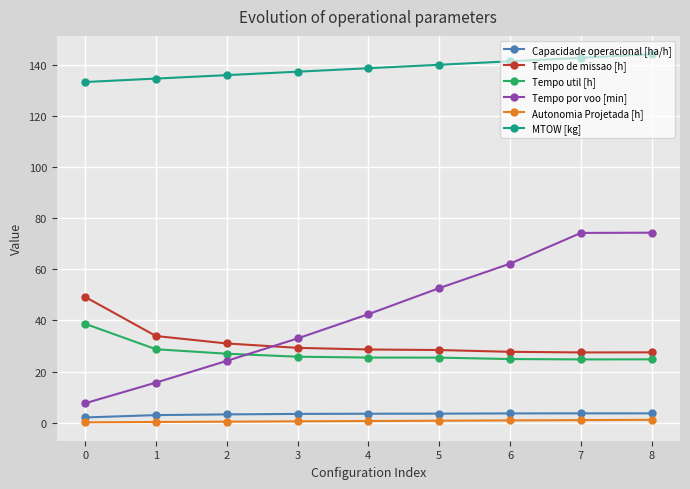

What is the spread (max minus min) of values at 2?

135.5